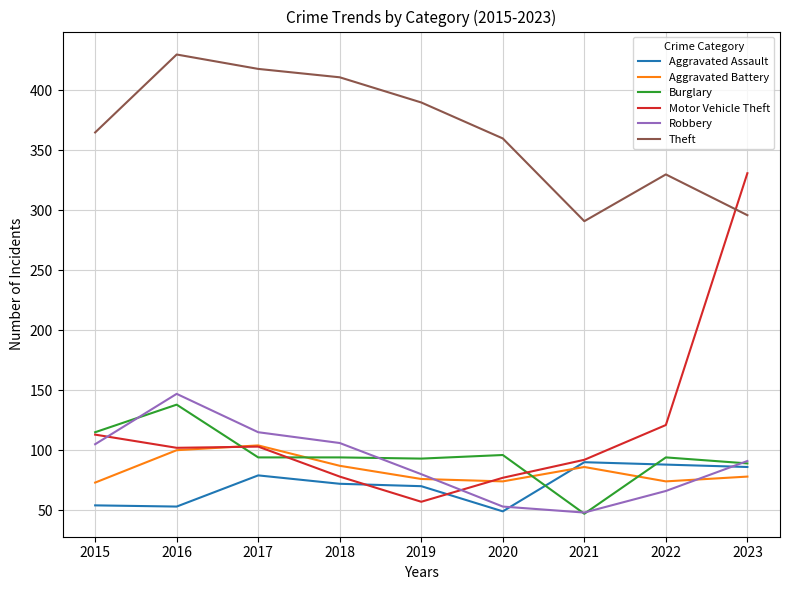

True or false: Theft and Motor Vehicle Theft cross at least once.

True